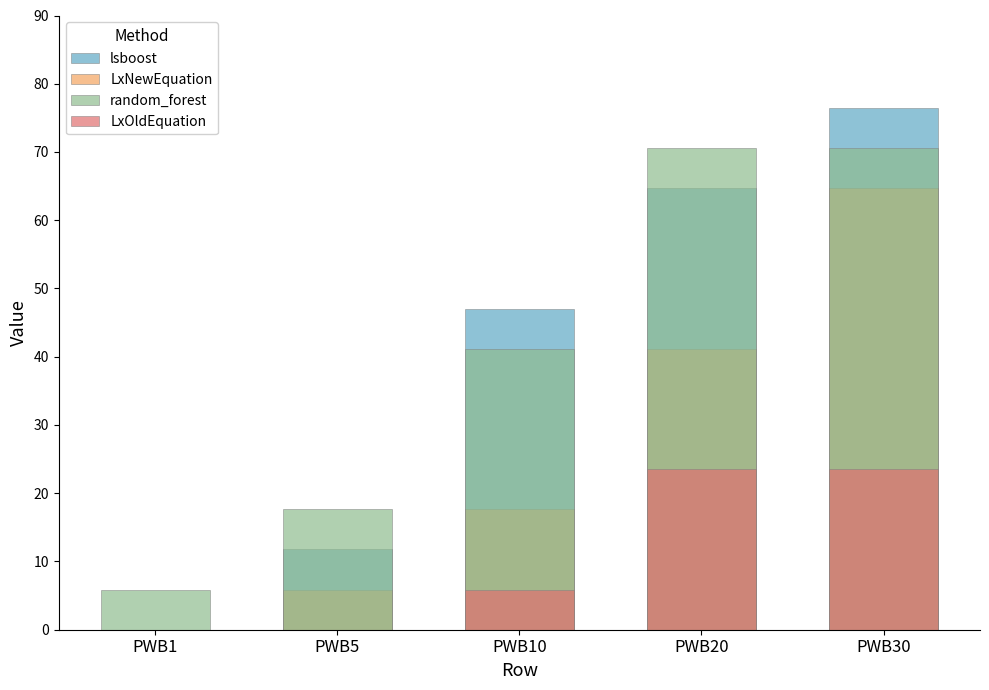

What is the sum of the LxOldEquation values at PWB5 and PWB30?

23.5